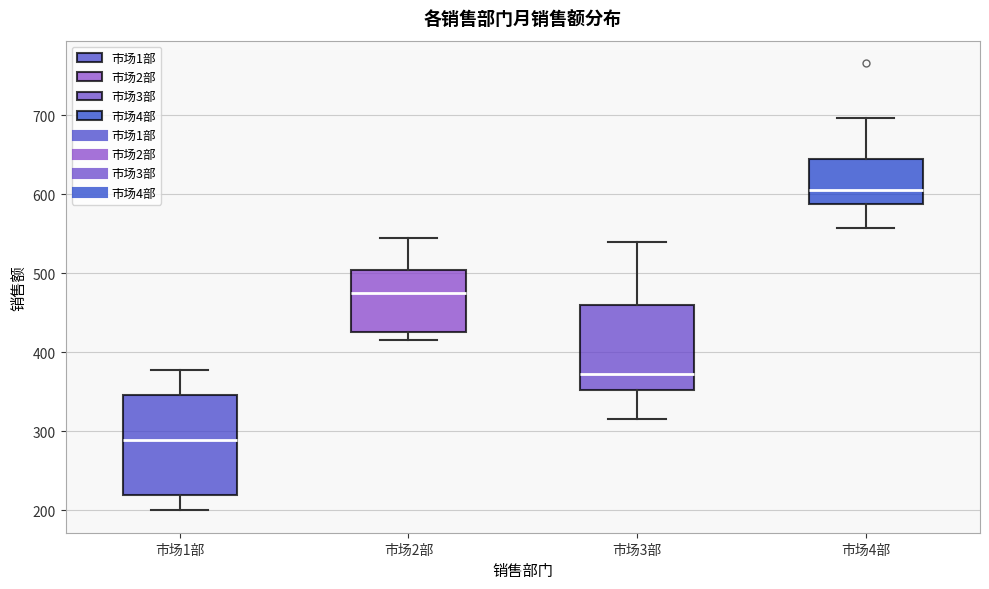

Which box is the tallest, from its lower edge to its upper edge?

市场1部